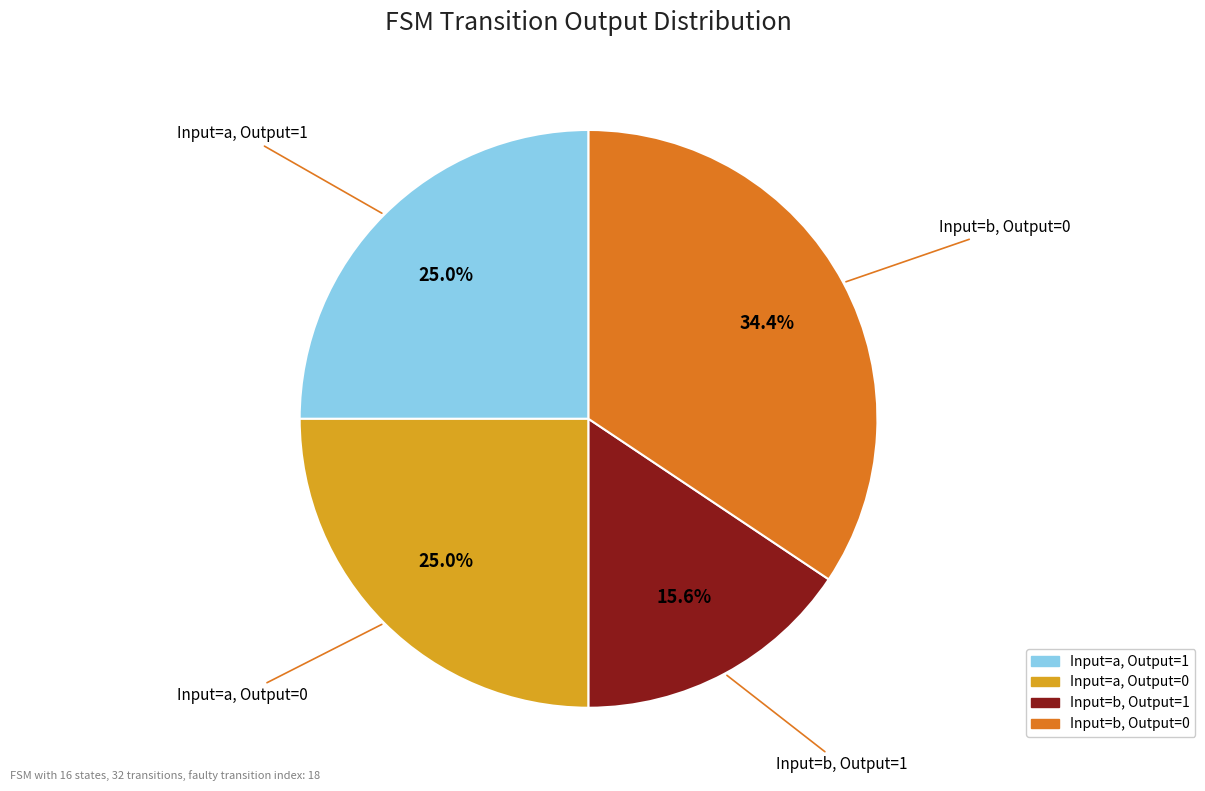

Does any single category account for the majority?

No